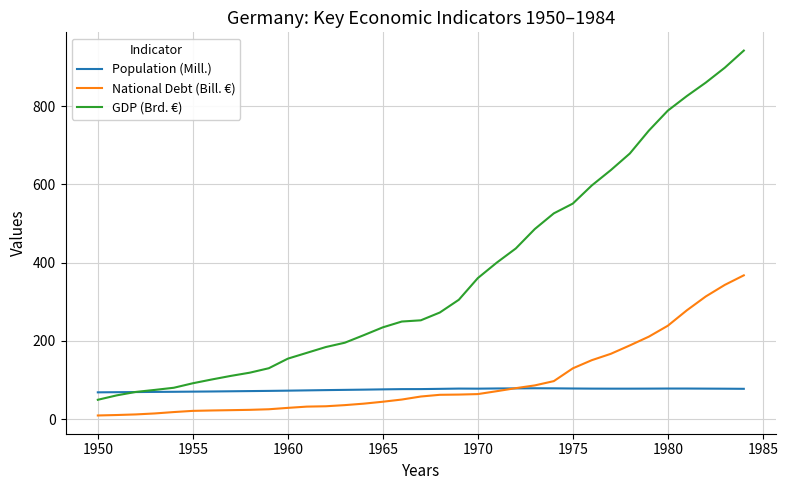

Which series has the largest range (max minus min)?

GDP (Brd. €)